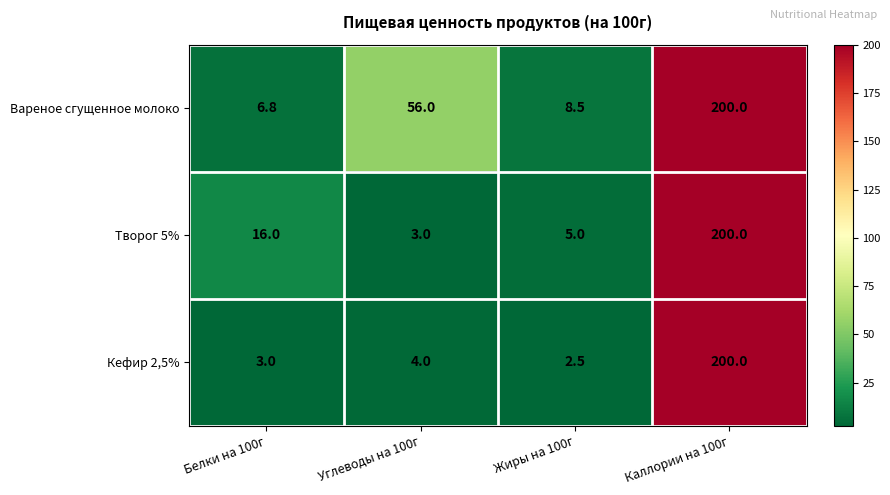

At which label does Творог 5% reach its peak?

Каллории на 100г